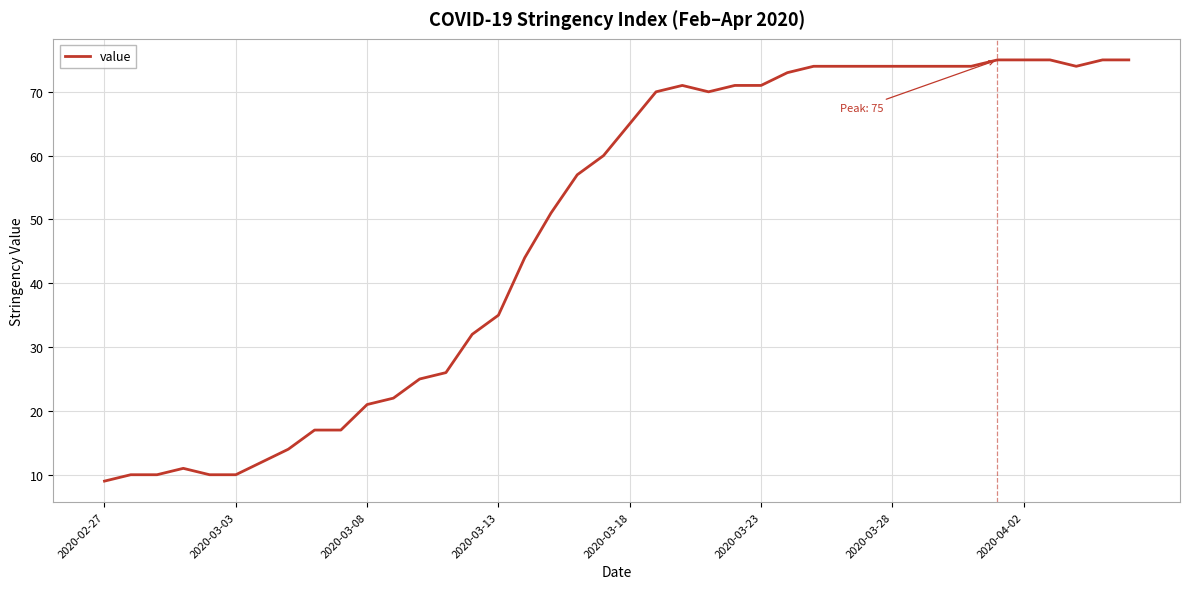

Reading left to right, extract all data points from this chart.

9	10	10	11	10	10	12	14	17	17	21	22	25	26	32	35	44	51	57	60	65	70	71	70	71	71	73	74	74	74	74	74	74	74	75	75	75	74	75	75